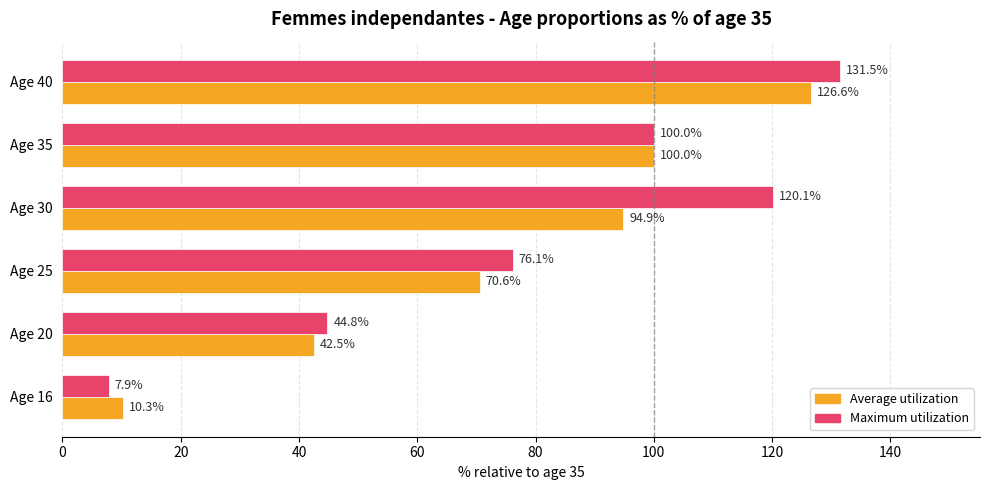

Rank the categories by Average utilization value from lowest to highest.

Age 16, Age 20, Age 25, Age 30, Age 35, Age 40